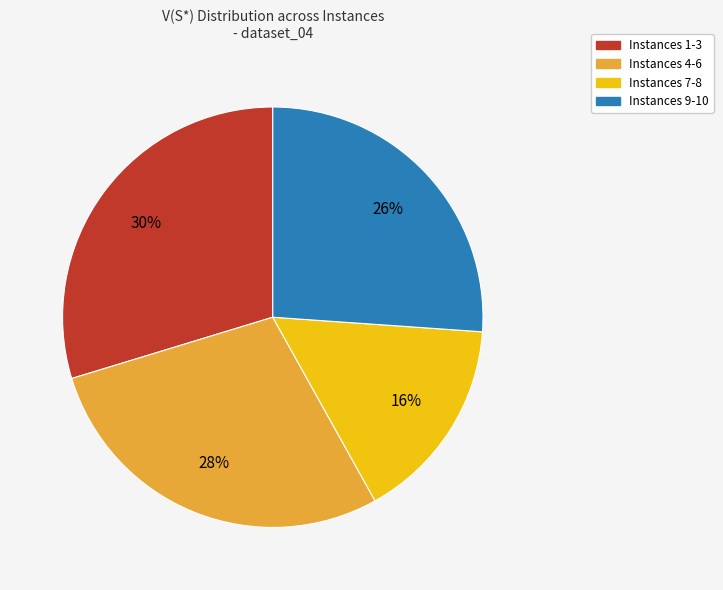

To the nearest percent, what is the difference between the largest and smallest slice percentages?

14%